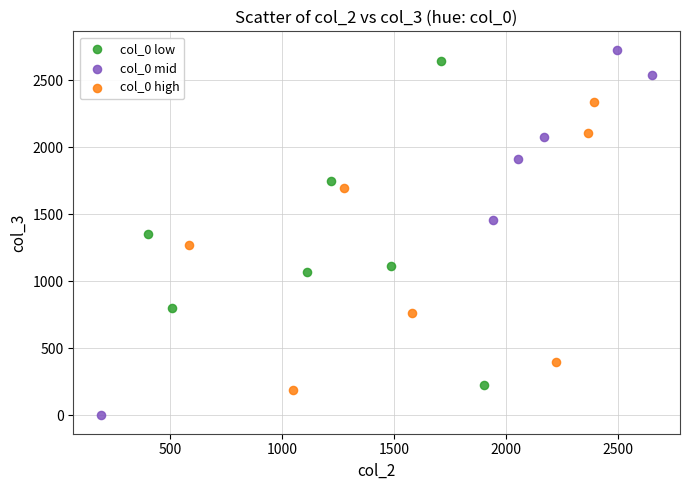

Which series has the largest Y range (max minus min)?

col_0 mid